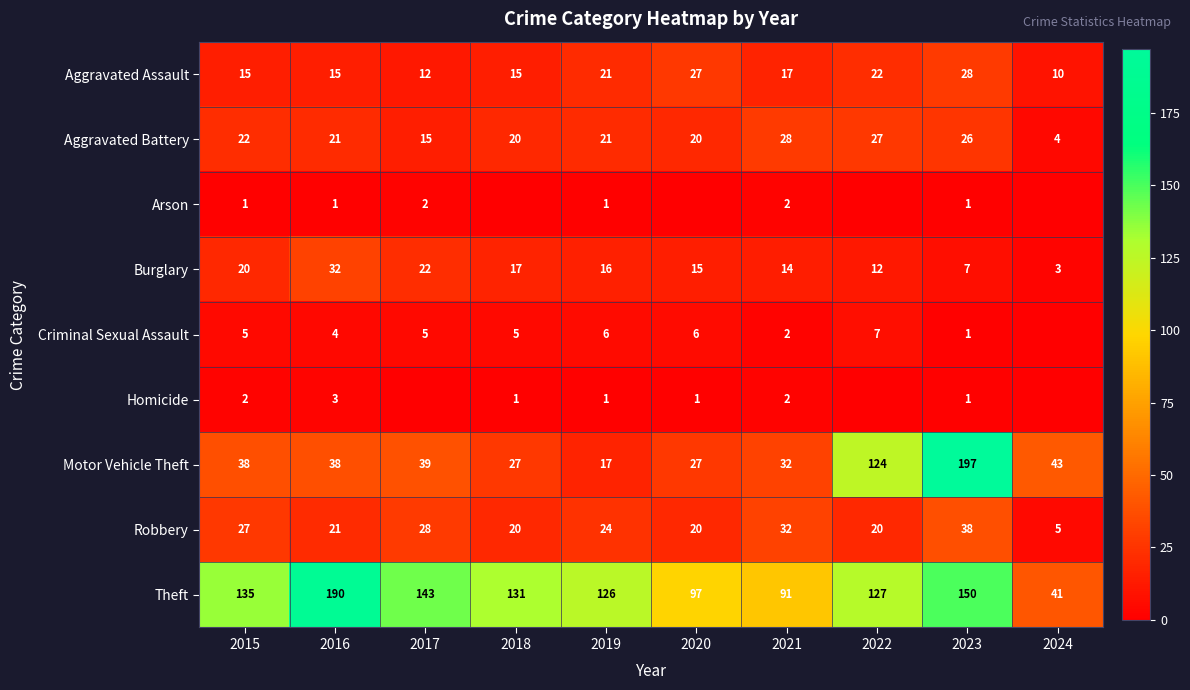

What is the sum of the Motor Vehicle Theft values at 2018 and 2020?

54